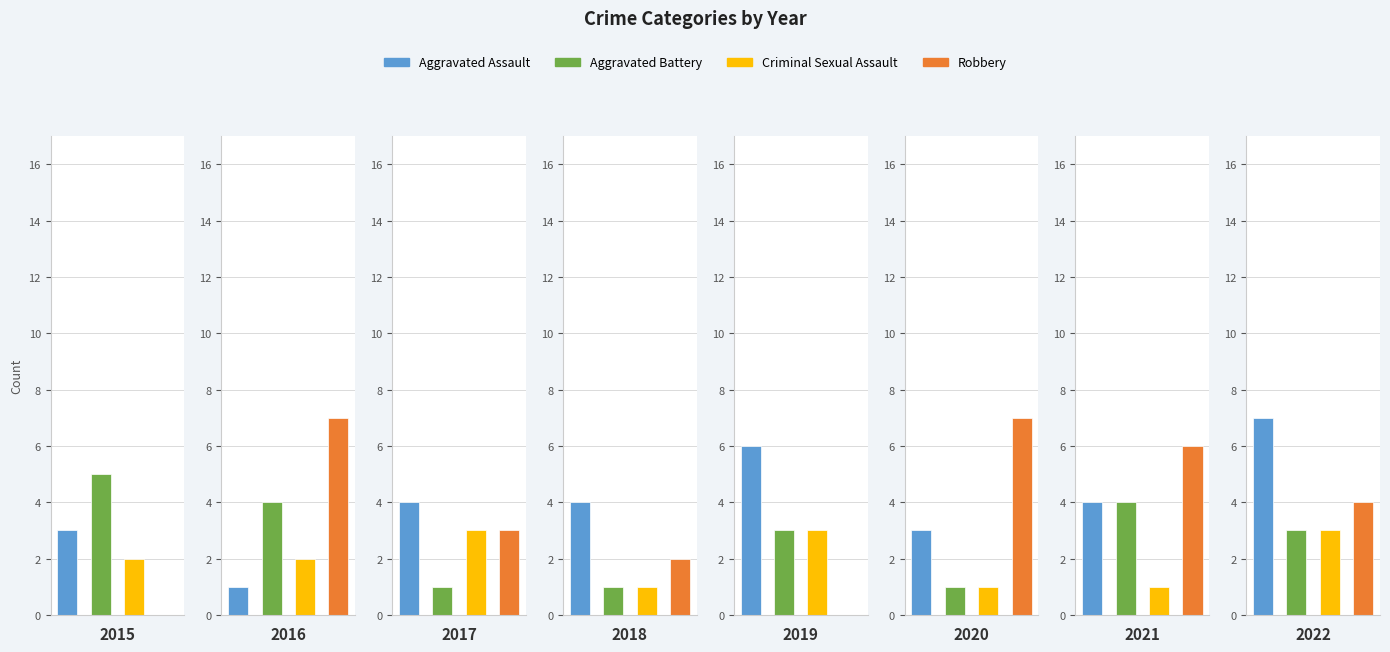

How many series are shown in this chart?

4